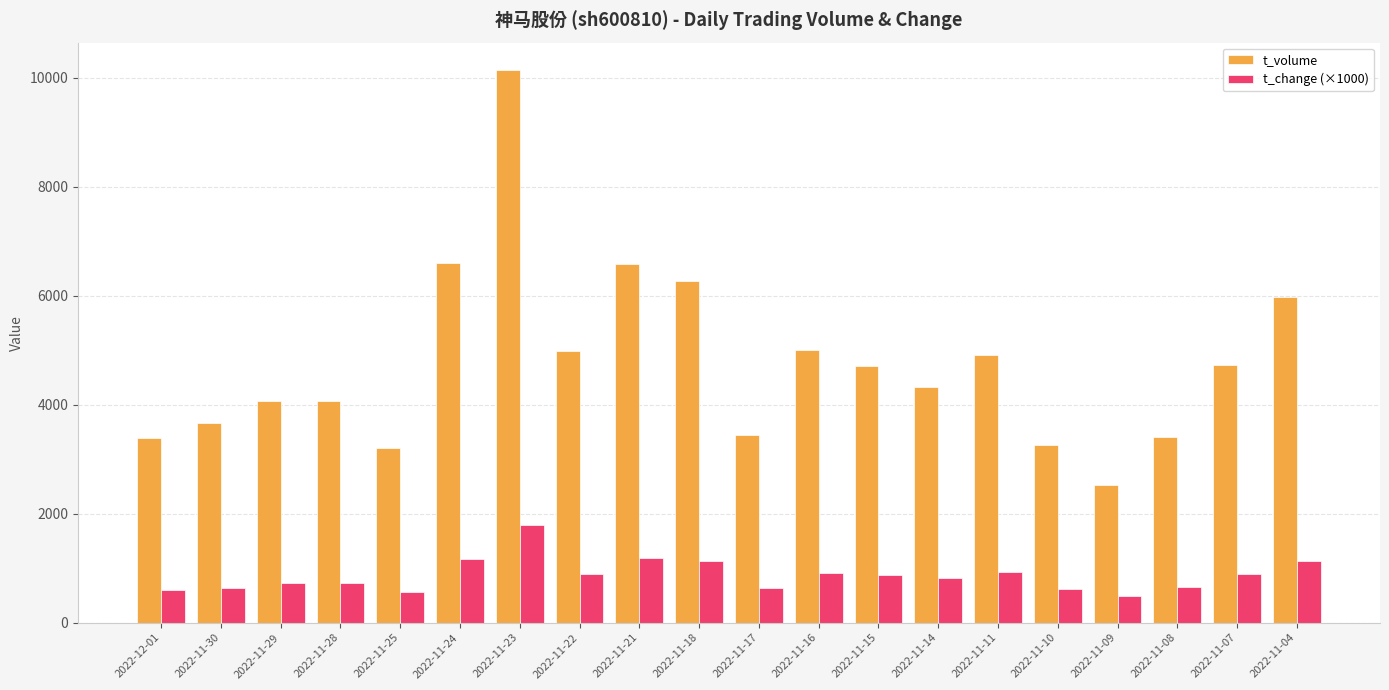

What is the total value across all series at 2022-11-07?

5612